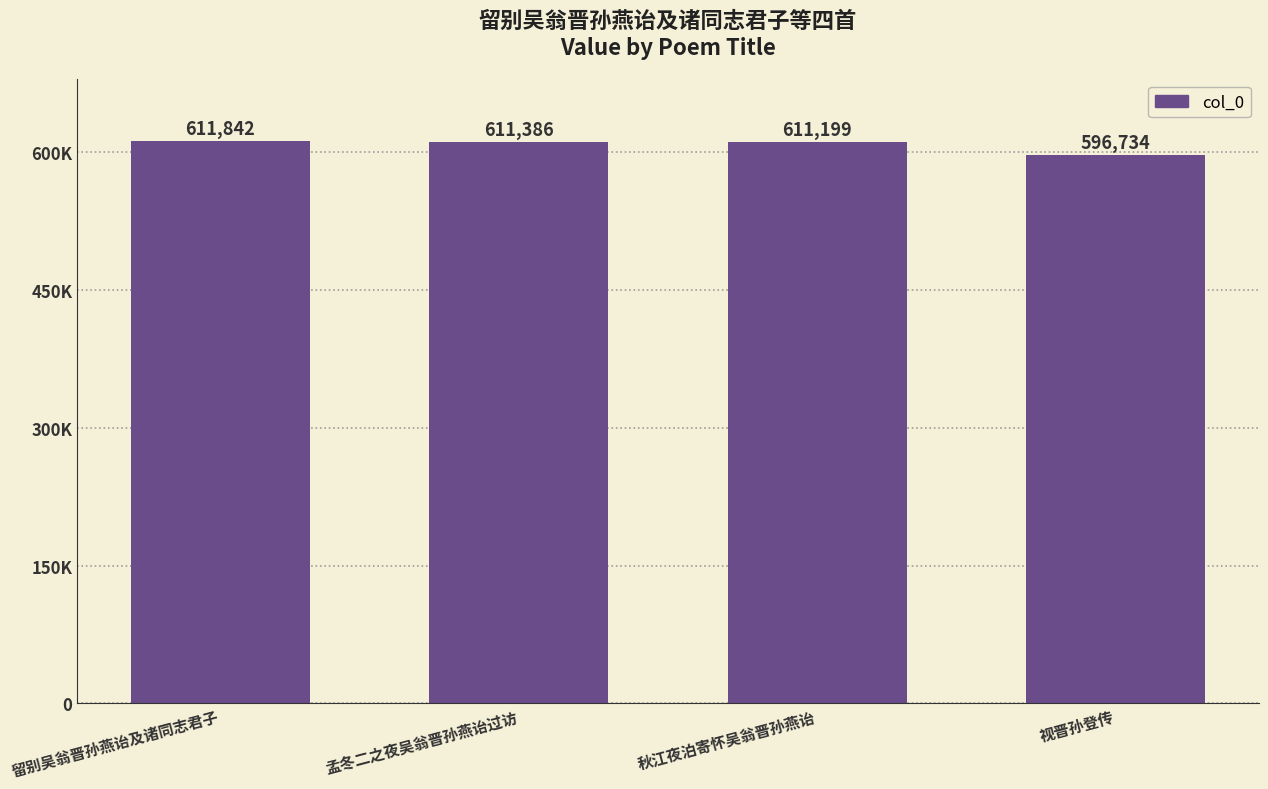

What is the minimum value shown in the chart?

596734